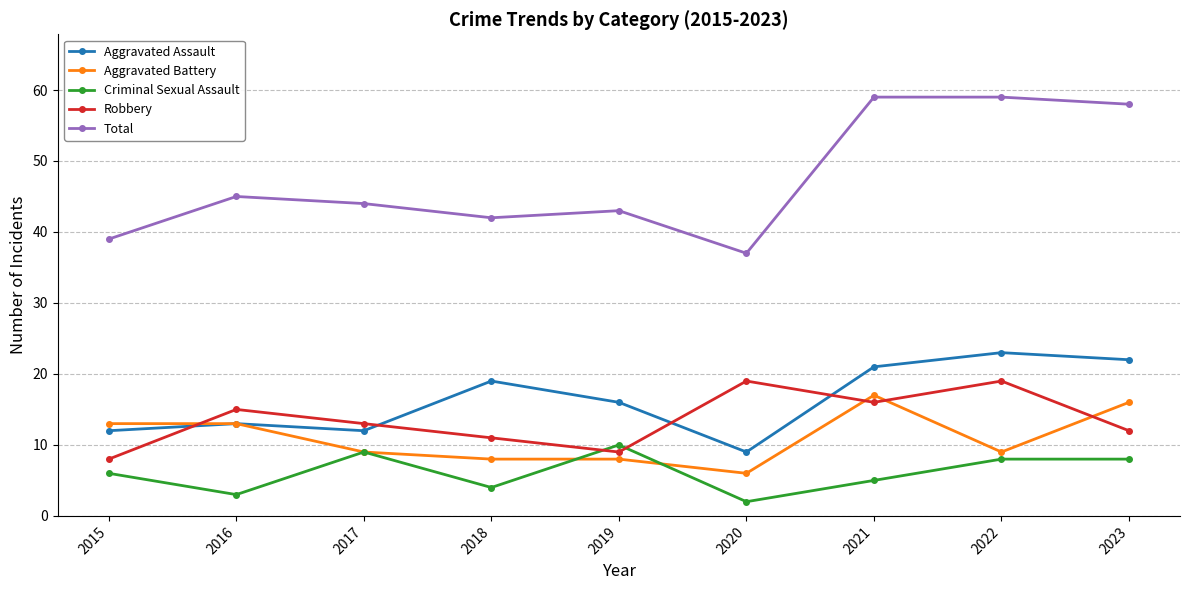

How many categories are shown in the chart?

9